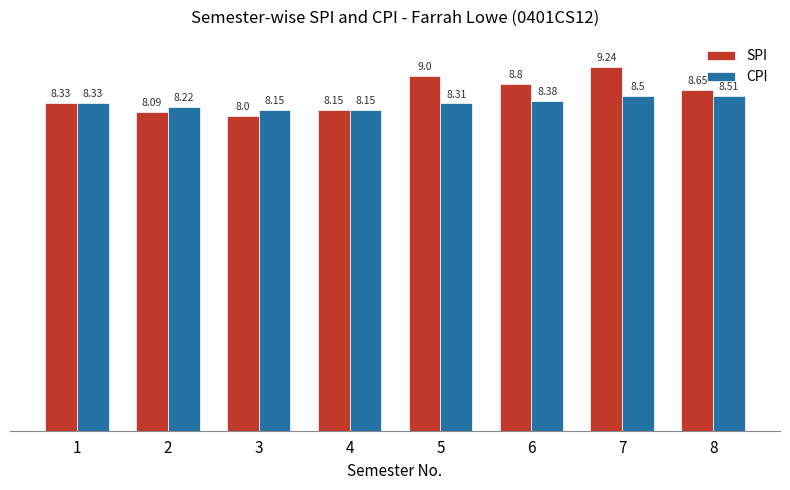

What is the value of the CPI bar at the 6th from the left?

8.4